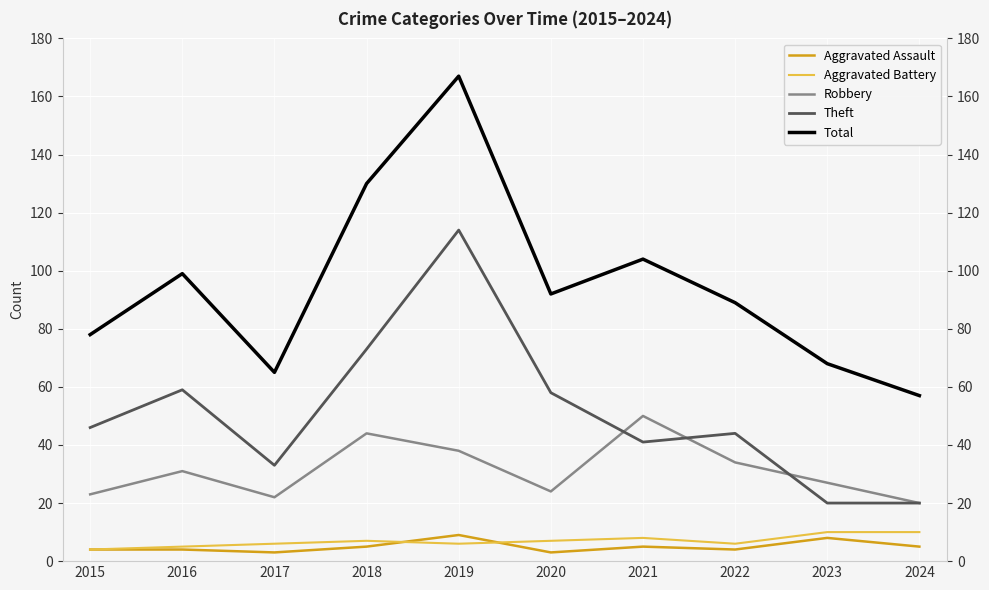

What is the difference between the Aggravated Battery values at 2022 and 2018?

1